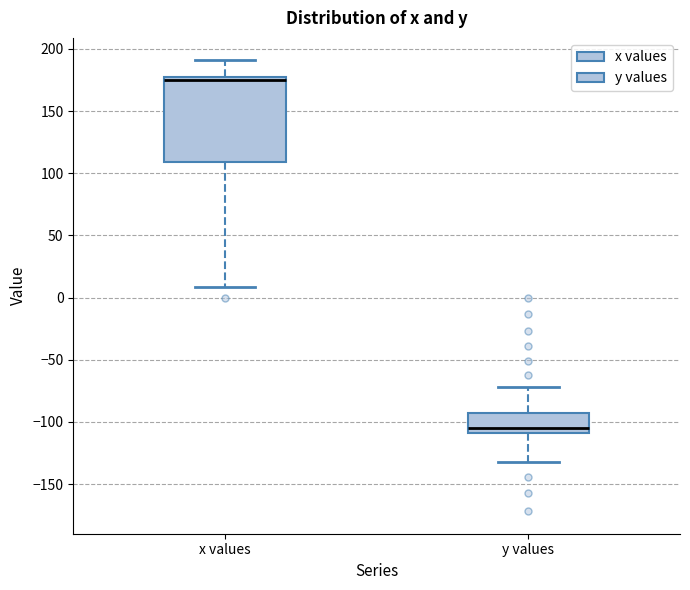

Where is the lower edge of the box for x values on the y-axis? The values are not printed on the chart, so give them approximately, as read against the axis.

110